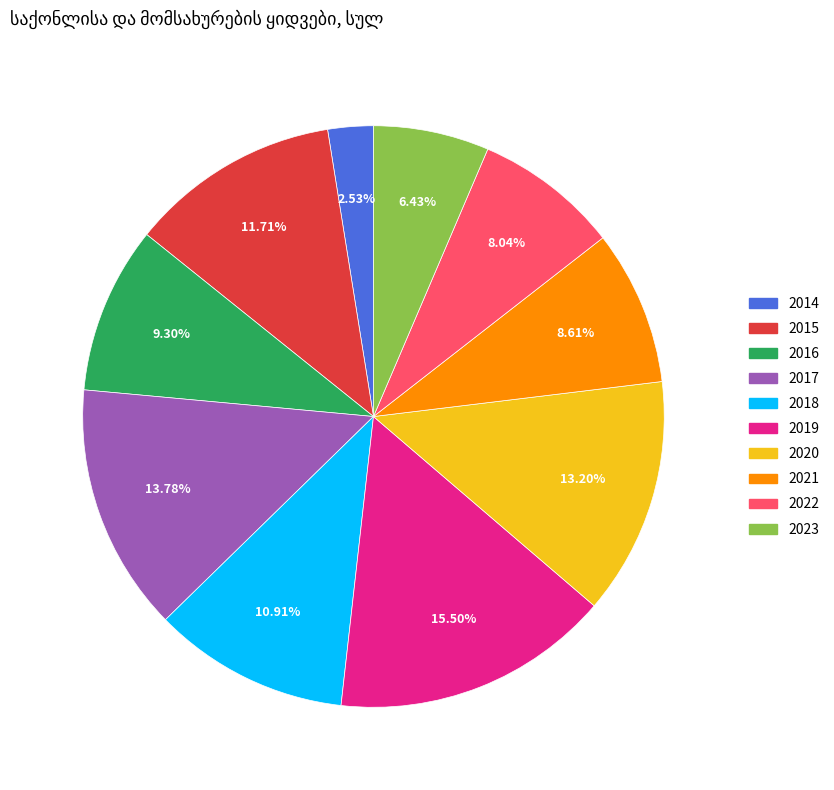

Is there a majority slice in this chart?

No